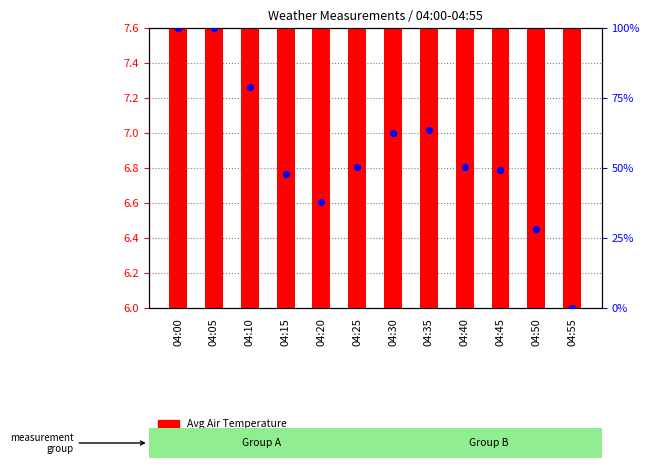

At how many categories does at least one series exceed 67?

3